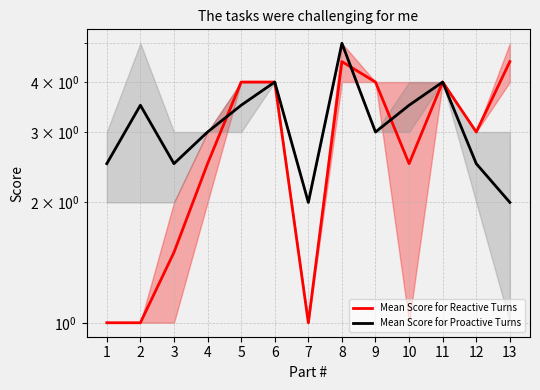

Is the value of Mean Score for Reactive Turns at 4 greater than the value of Mean Score for Proactive Turns at 7?

Yes